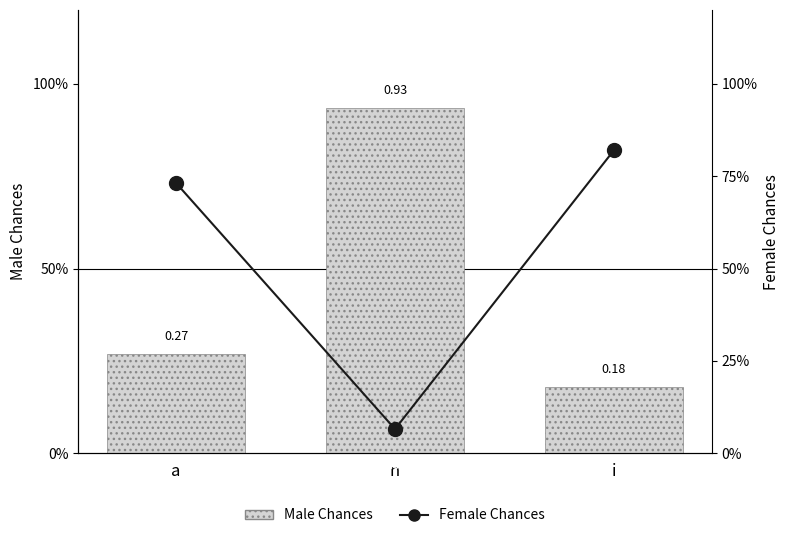

Reading left to right, transcribe all the data shown in this chart.

Male Chances: 0.3	0.9	0.2
Female Chances: 0.7	0.1	0.8